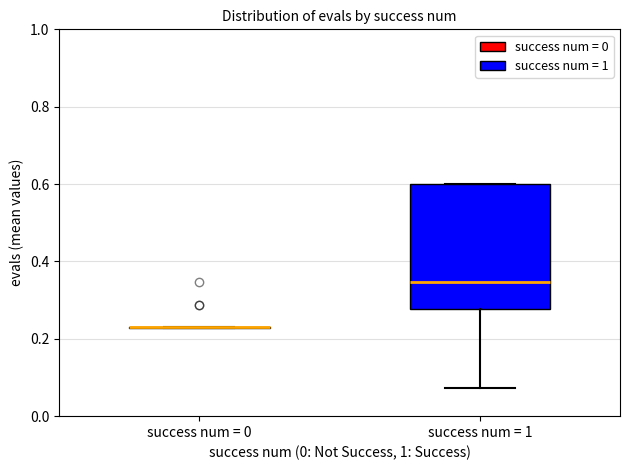

Reading left to right, transcribe this box plot: for each box, give where its median line is, the range the box spans, and where its two whiskers end, as read against the y-axis. The values are not printed on the chart, so give them approximately, as read against the axis.

success num = 0: box collapsed to a line at 0.24, whiskers 0.22 to 0.24
success num = 1: median 0.34, box 0.28 to 0.60, whiskers 0.08 to 0.60